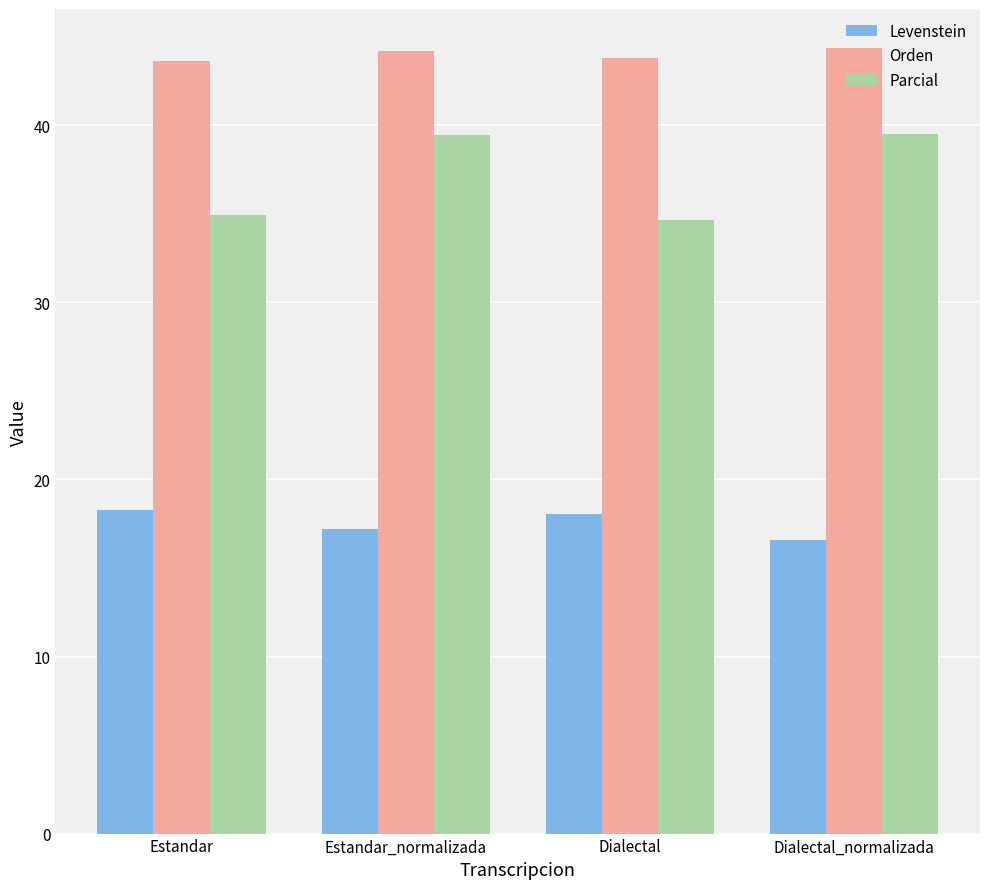

What is the lowest value of the Levenstein series?

16.6